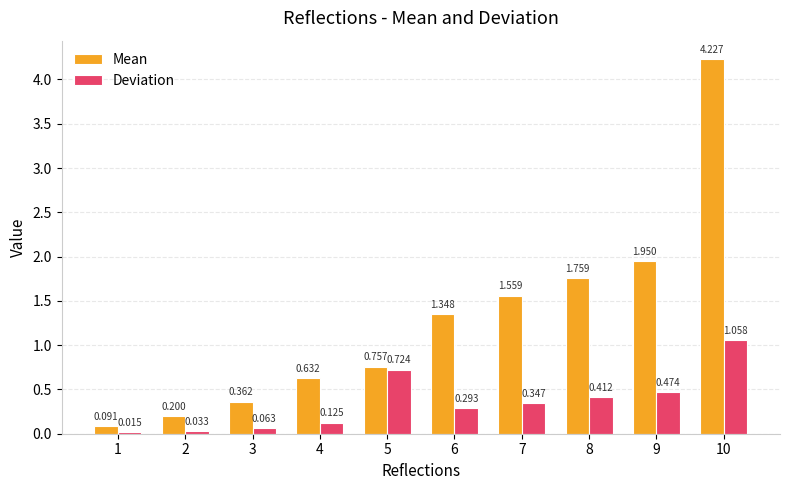

Which series has the largest range (max minus min)?

Mean